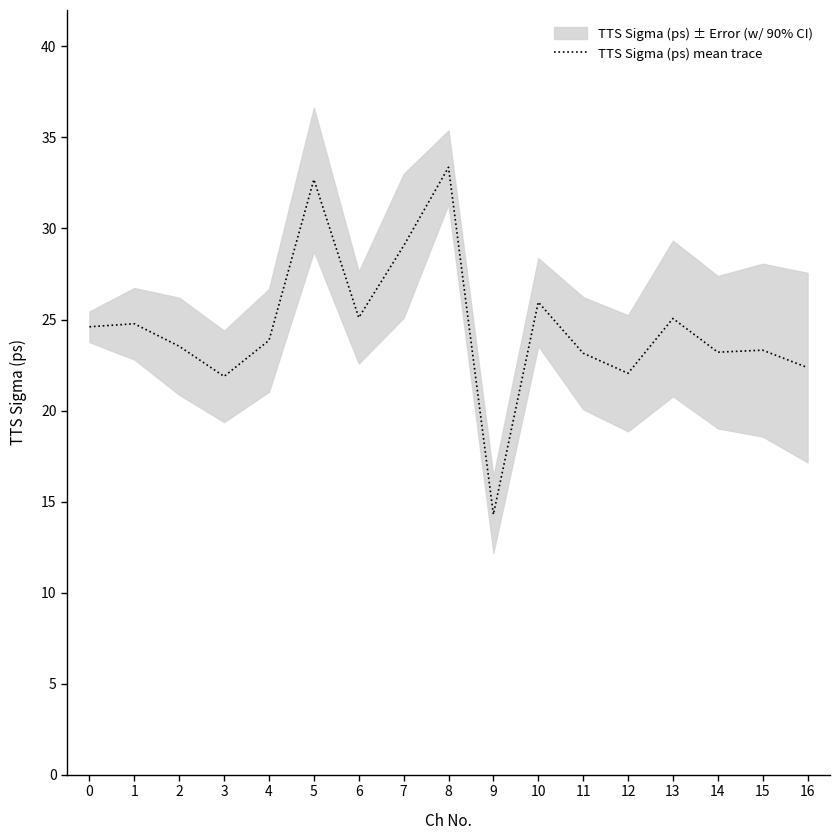

What is the difference between the second highest and second lowest values?

10.8